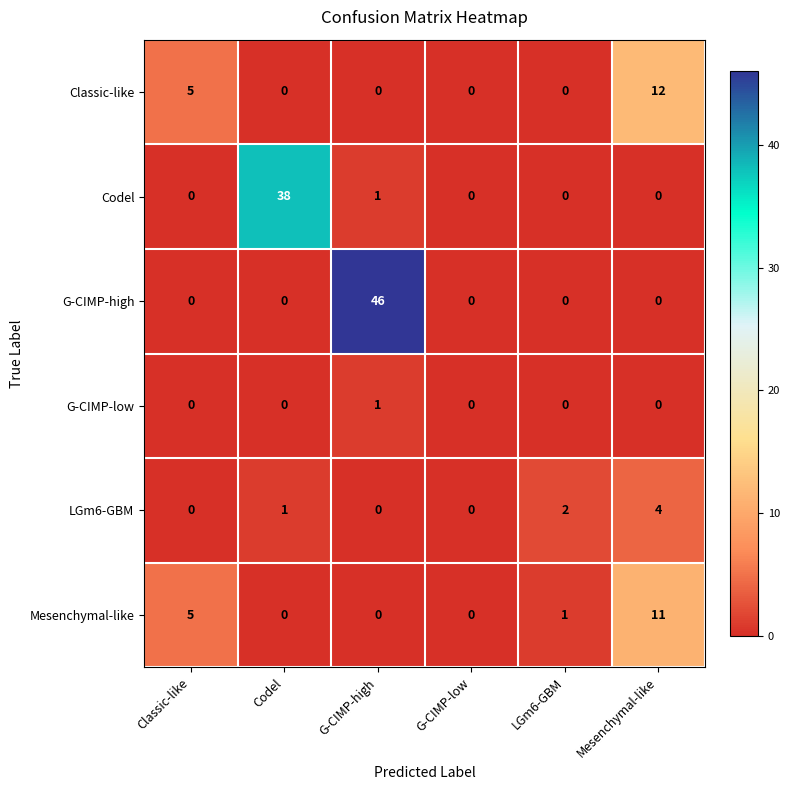

The G-CIMP-low series shows -1 at Codel. True or false?

False